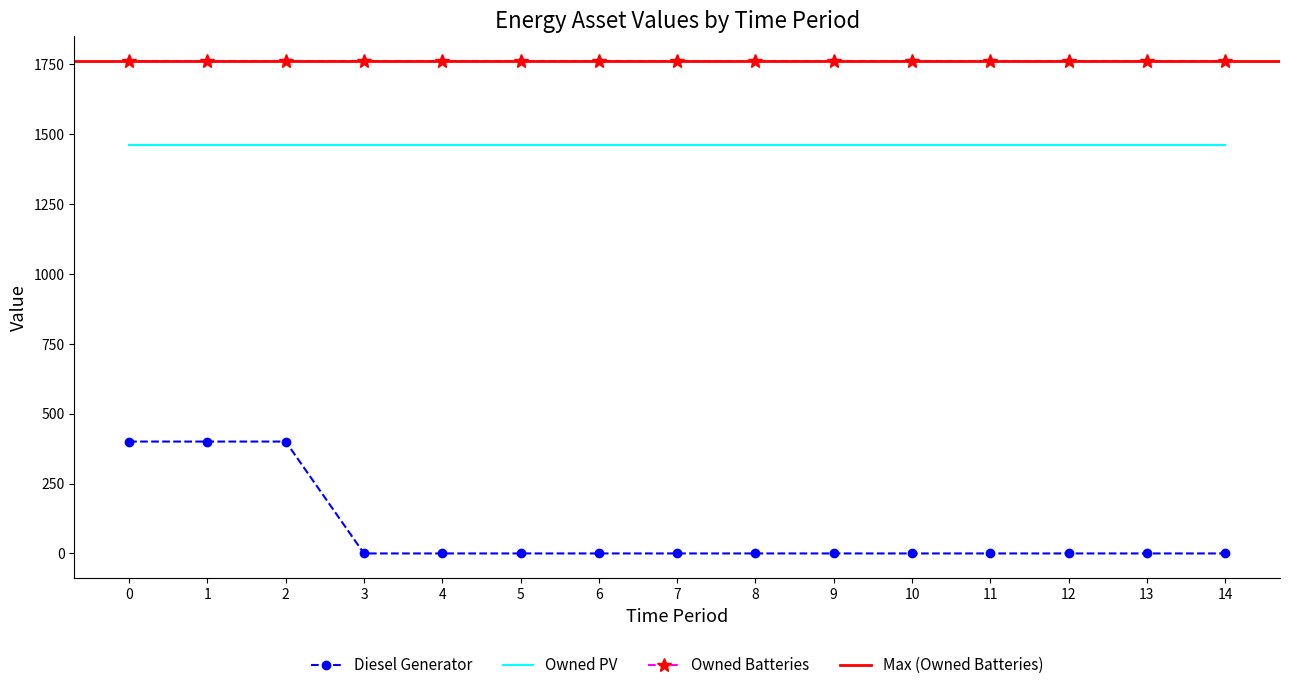

Which series has the widest spread of values?

Diesel Generator